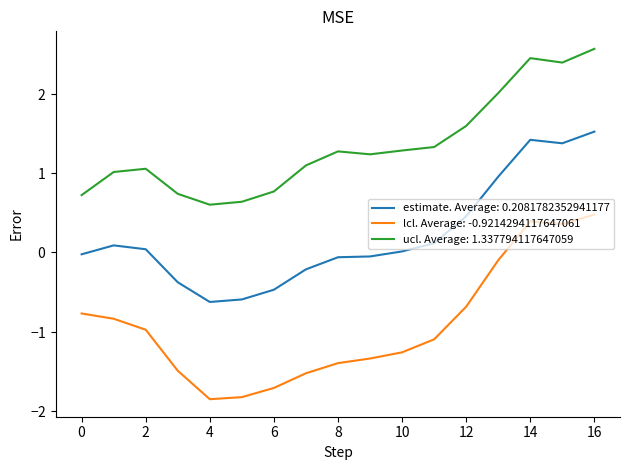

List the series in order of their overall mean, highest first.

ucl. Average: 1.337794117647059, estimate. Average: 0.2081782352941177, lcl. Average: -0.9214294117647061